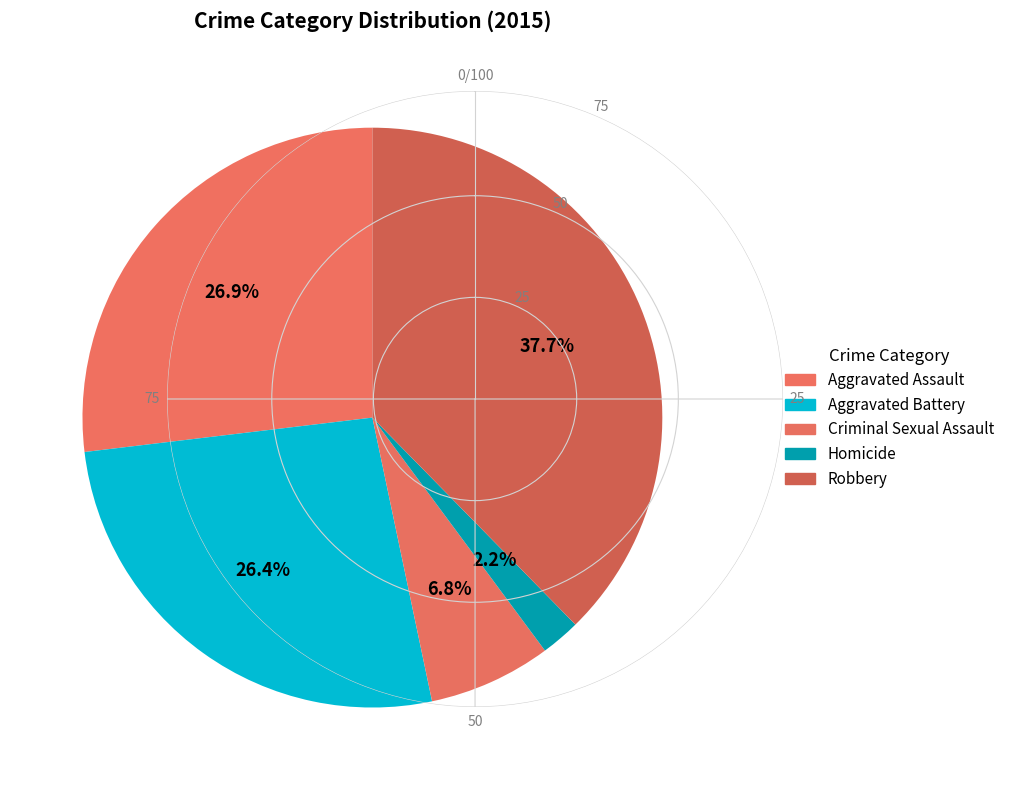

To the nearest percent, what is the difference between the Criminal Sexual Assault and Homicide slice percentages?

5%